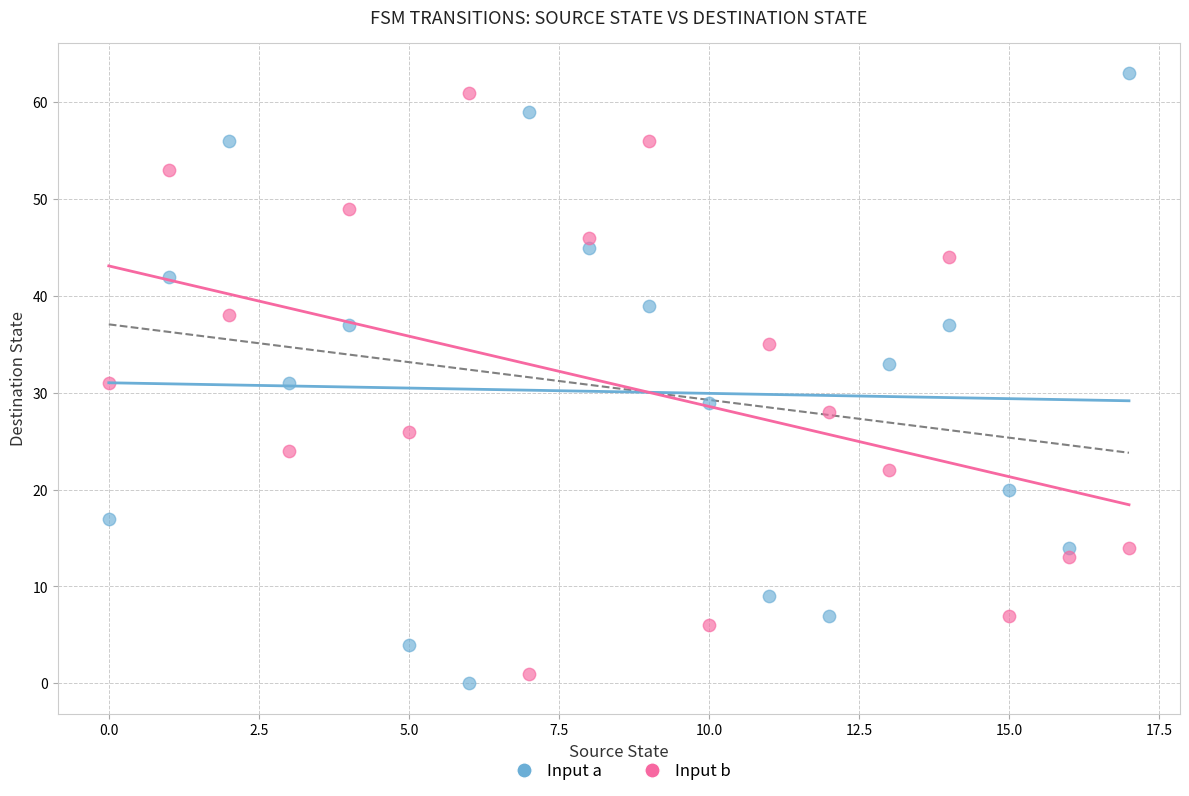

Which series has the largest Y range (max minus min)?

Input a